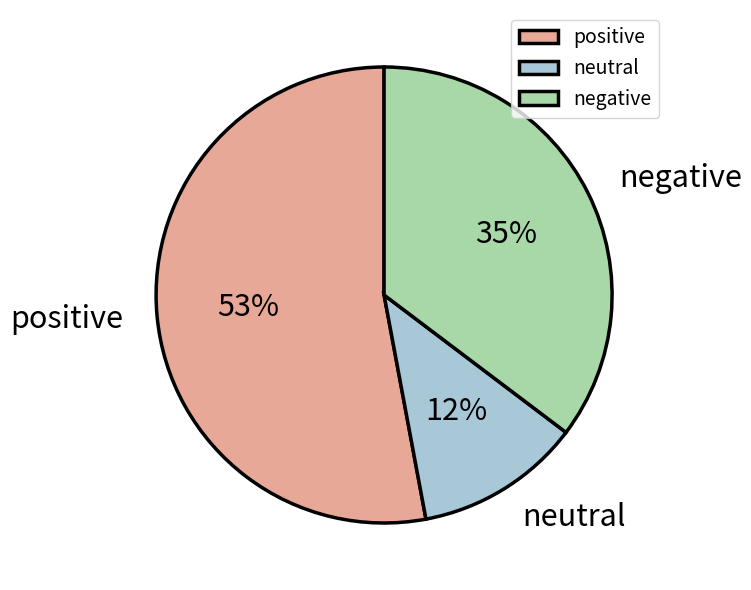

How many segments does this pie chart have?

3